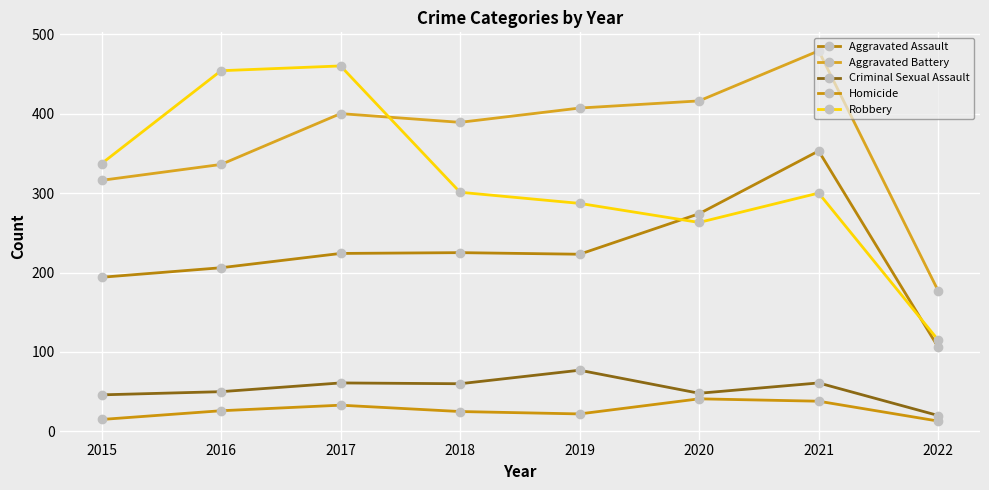

What are all the series names shown in the legend?

Aggravated Assault, Aggravated Battery, Criminal Sexual Assault, Homicide, Robbery